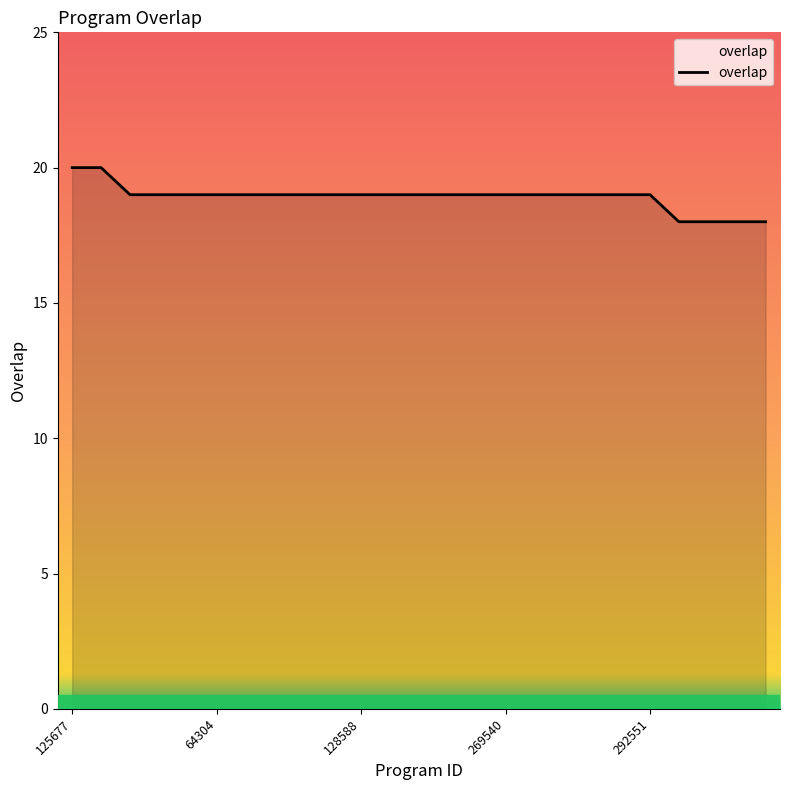

What is the minimum value shown in the chart?

18